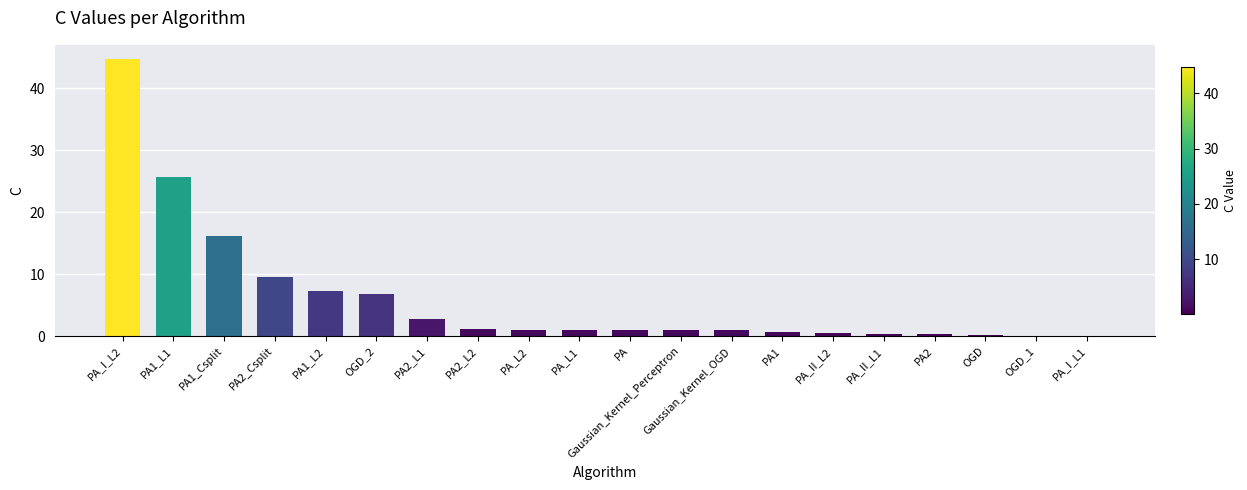

Is it true that the value at PA1_Csplit is 16.2?

True